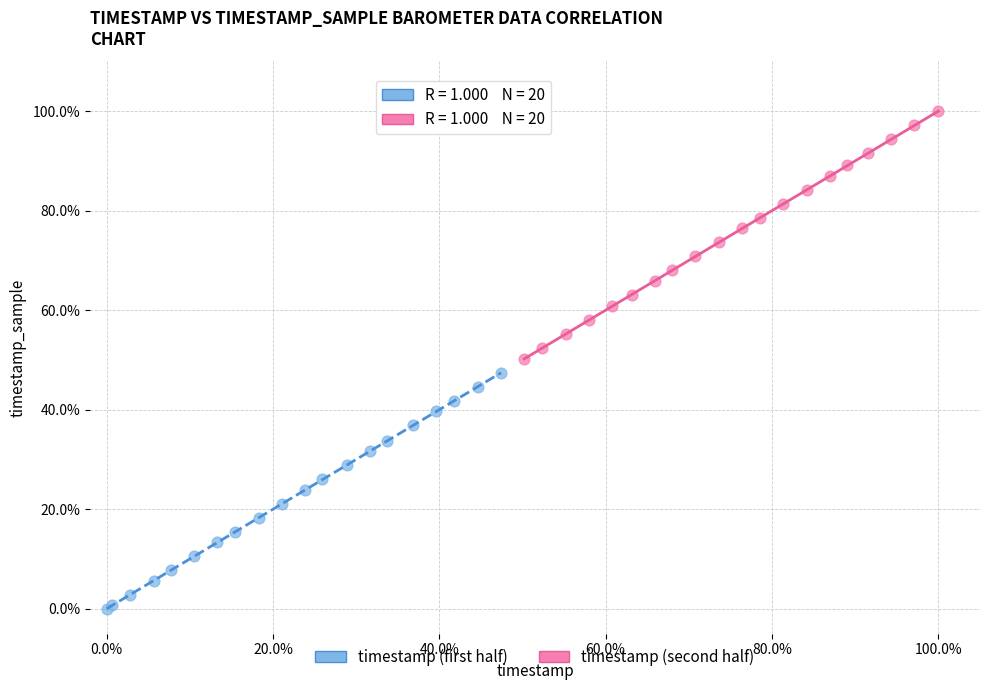

Which series reaches the maximum Y coordinate?

timestamp (second half)